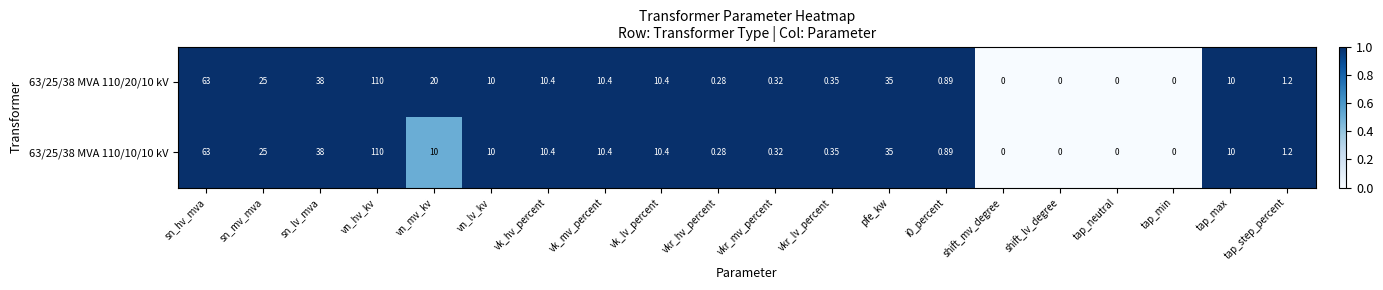

Which category has the highest value across all series?

vn_hv_kv